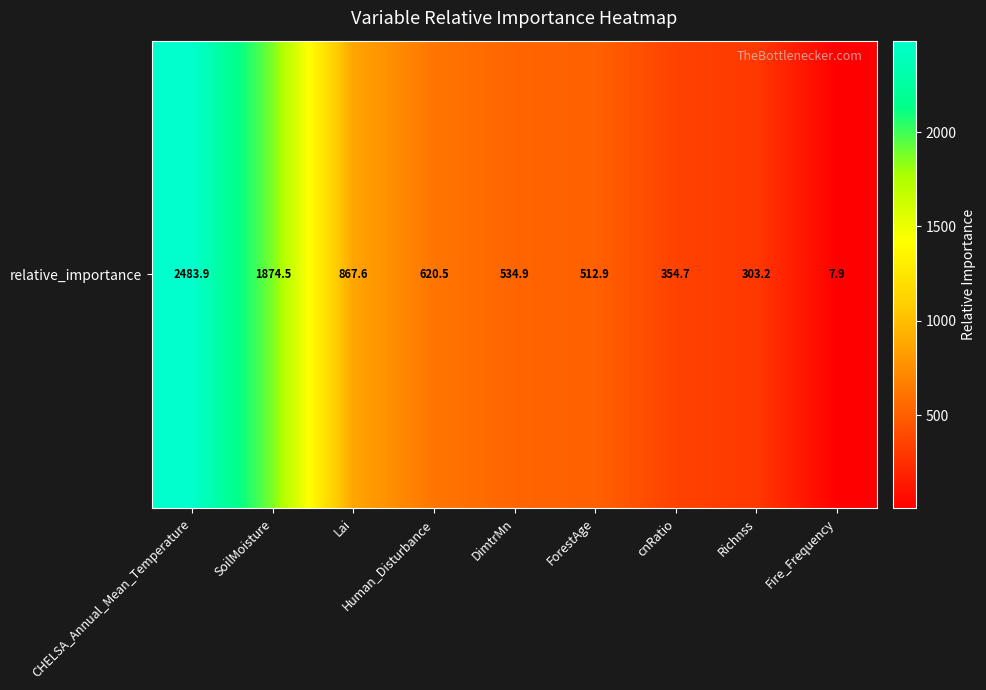

What is the greatest value displayed?

2483.9